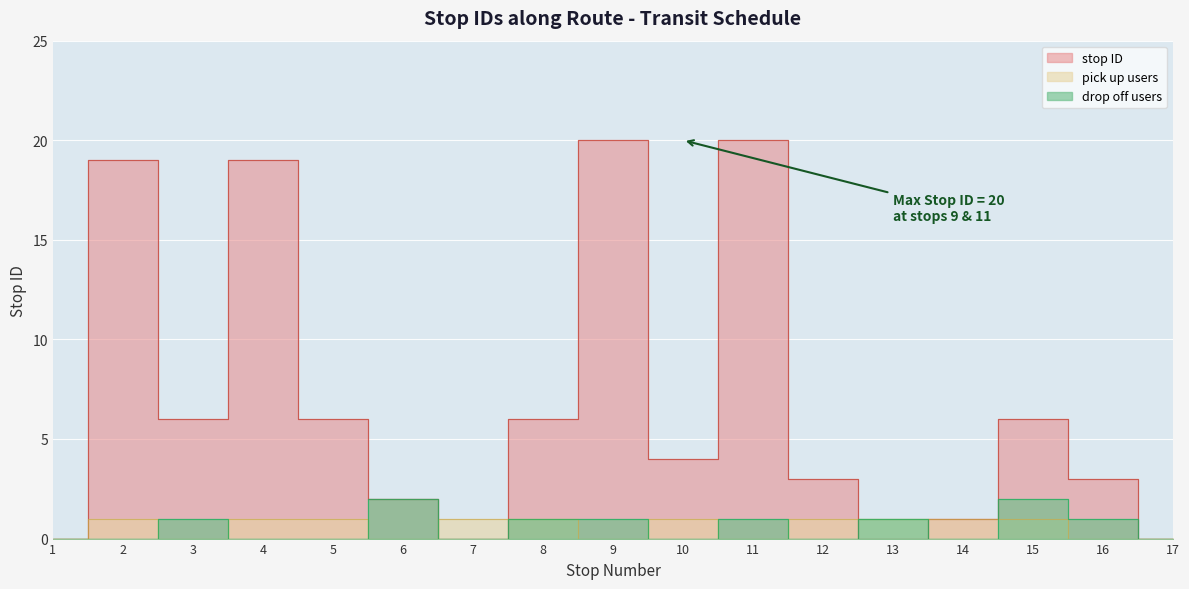

How many interior local peaks (higher than both neighbors) does the data have?

5